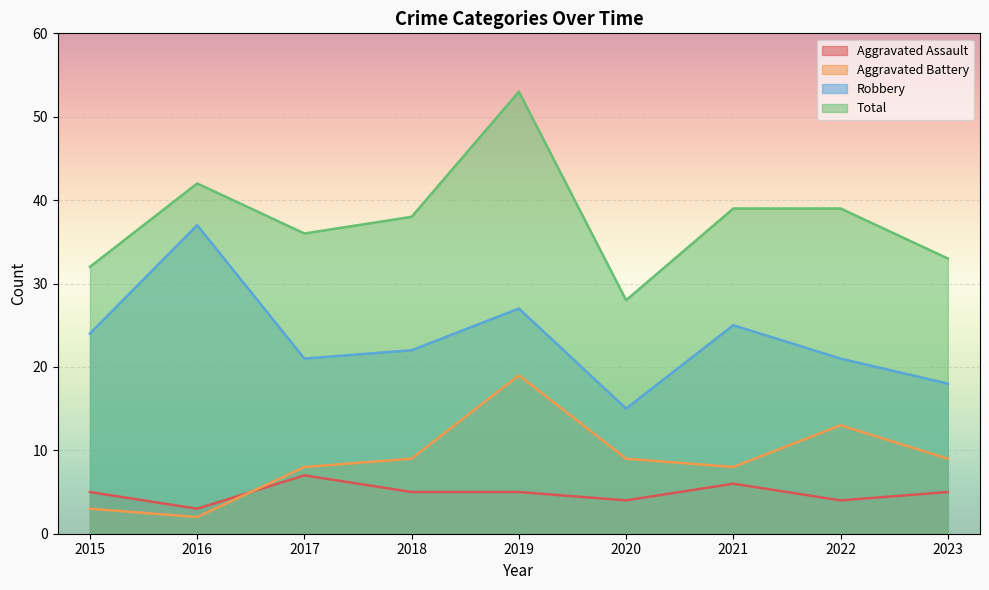

What is the value of the Aggravated Assault point at the 6th from the left?

4